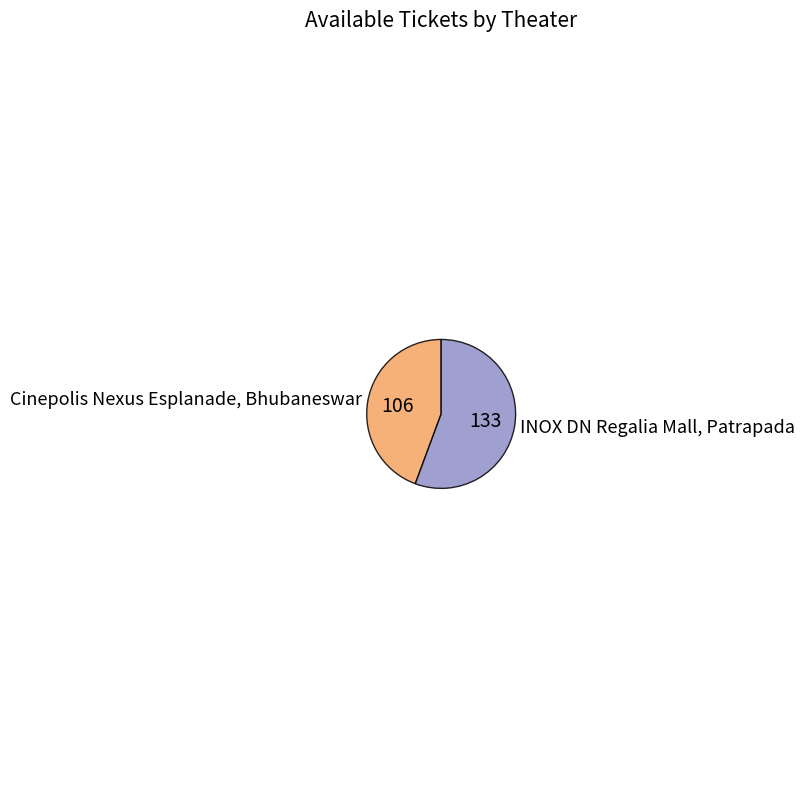

Rank the categories by value from lowest to highest.

Cinepolis Nexus Esplanade, Bhubaneswar, INOX DN Regalia Mall, Patrapada